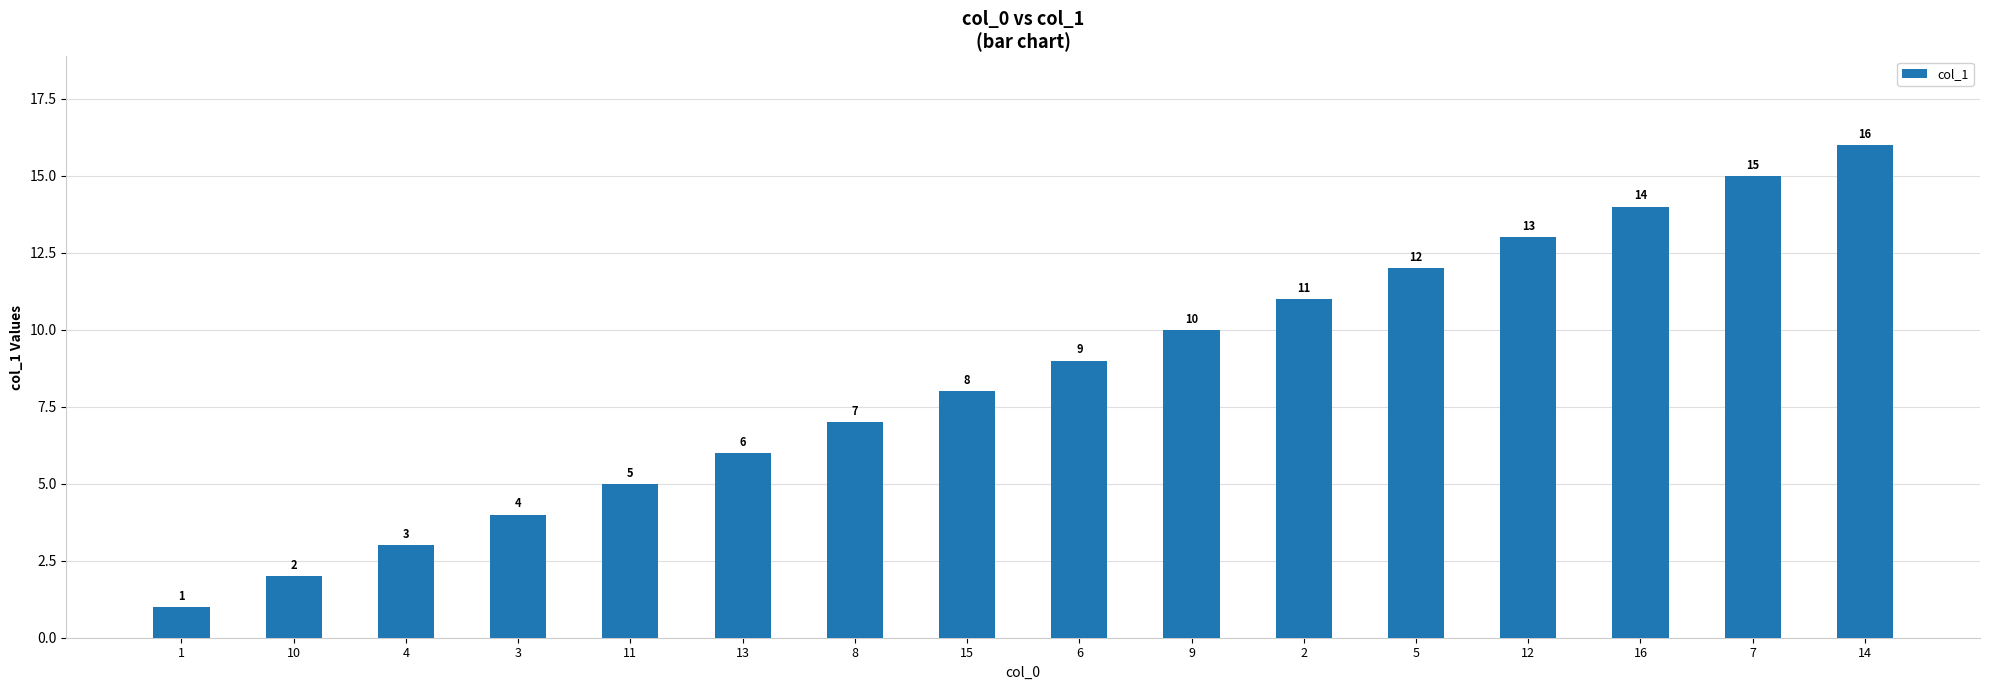

What is the difference between the second highest and minimum values?

14